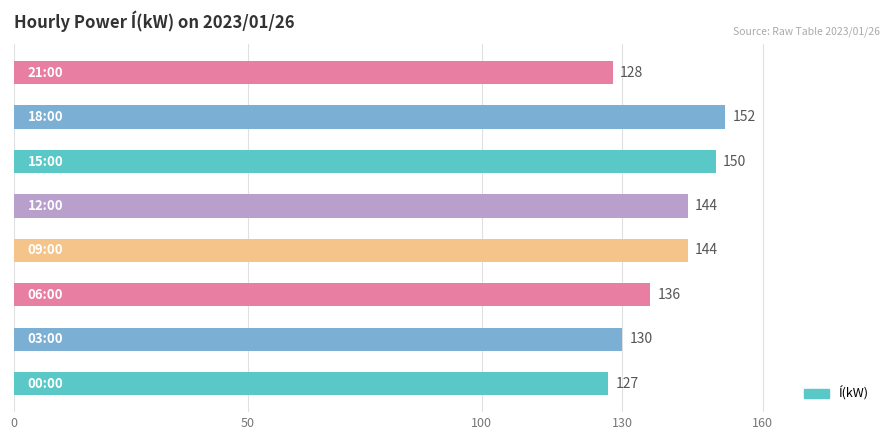

Does the chart contain stacked bars?

No